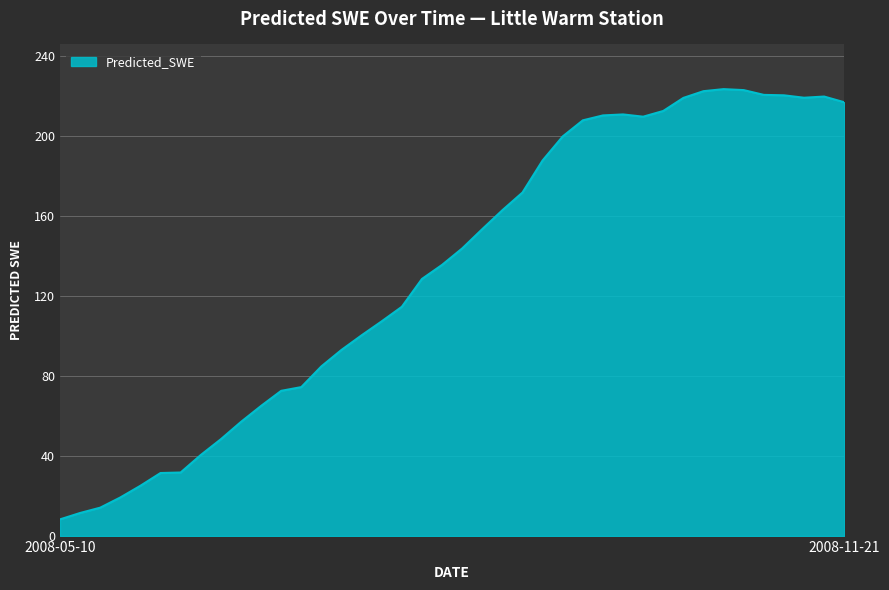

What is the difference between the maximum and minimum values?

215.3